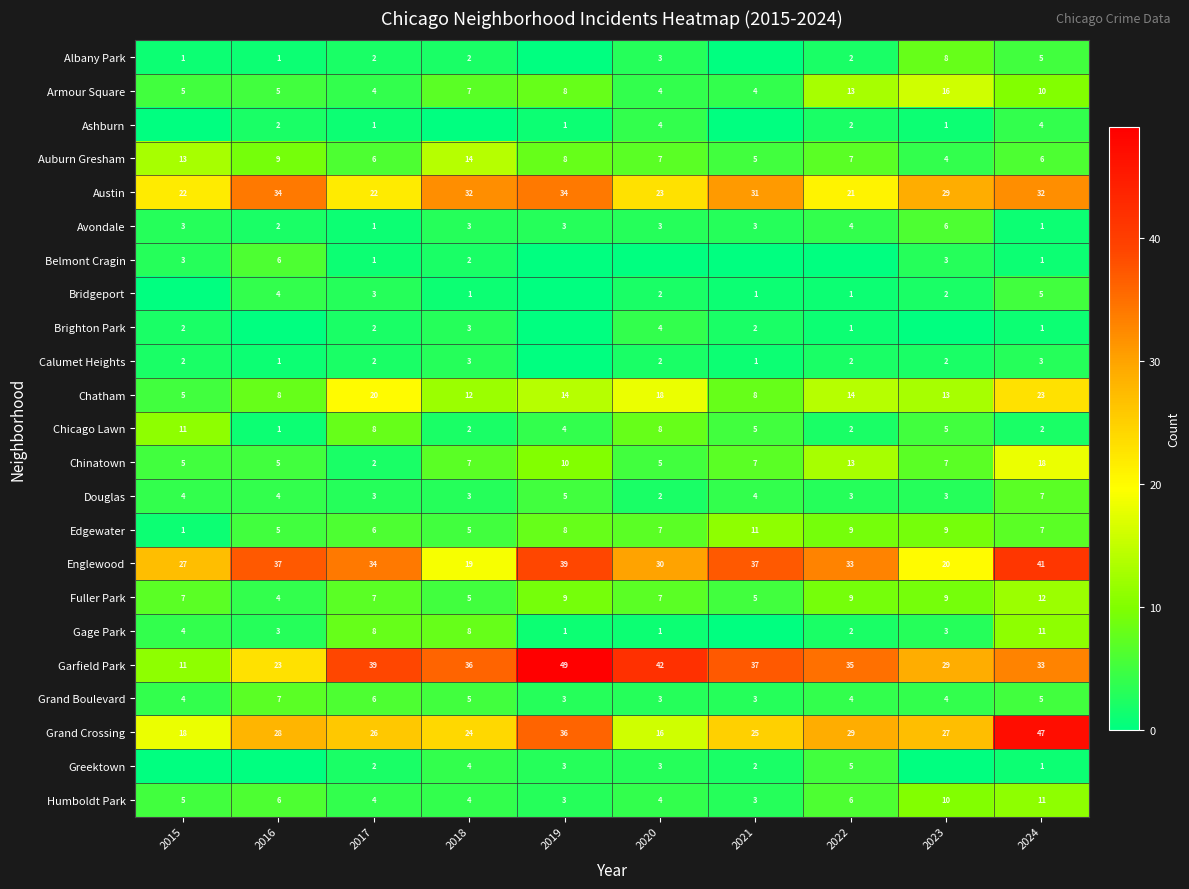

What is the difference between the Avondale values at 2021 and 2024?

2